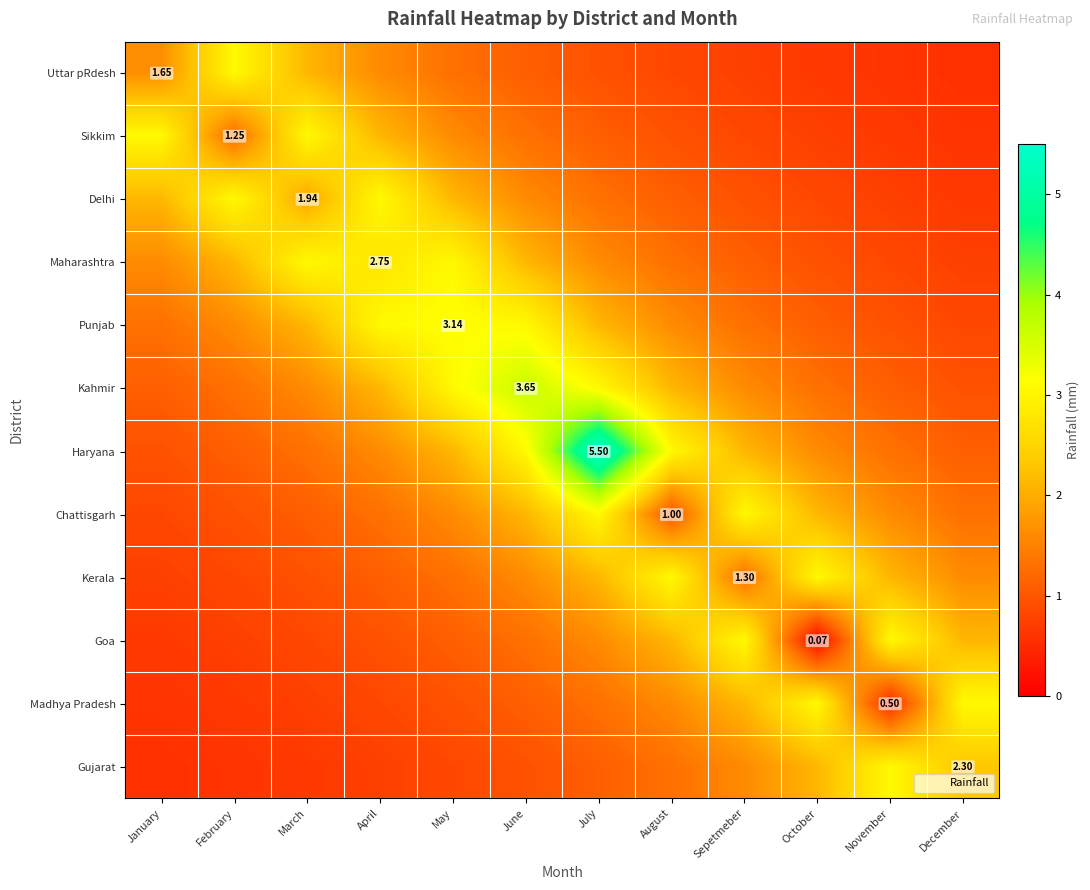

List the labels in order of Madhya Pradesh value, largest first.

October, December, Sepetmeber, August, July, June, May, April, March, February, January, November